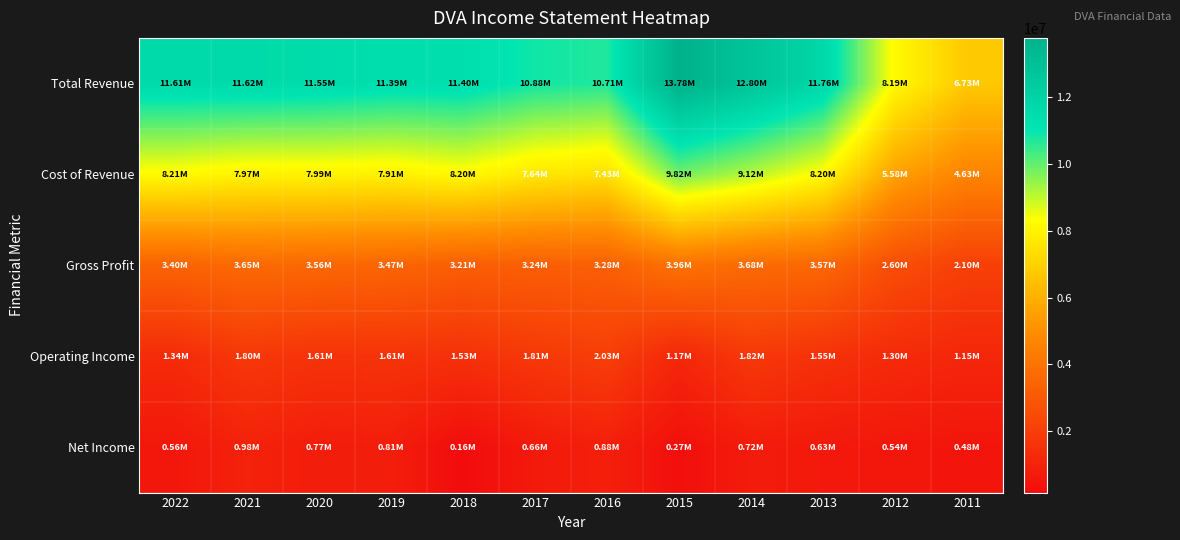

What is the difference between the highest and lowest values at 2019?

10577500